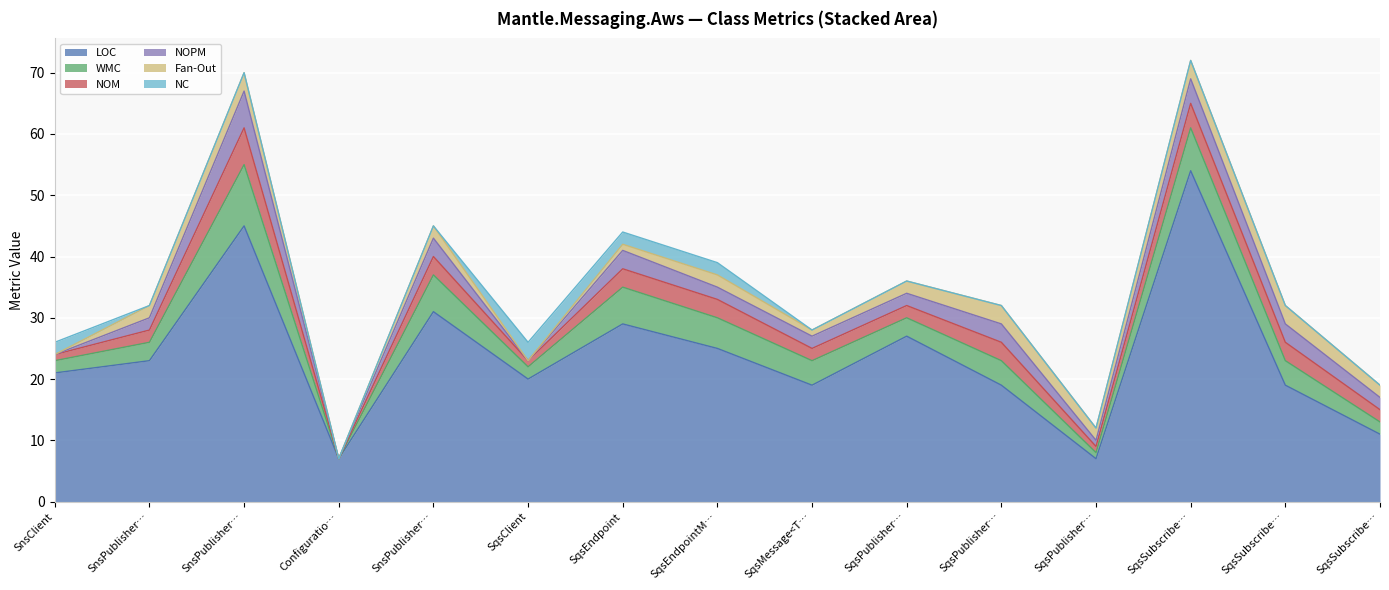

Is the value of Fan-Out at SqsMessage<T> greater than the value of WMC at SqsSubscriberEndpointManager?

No